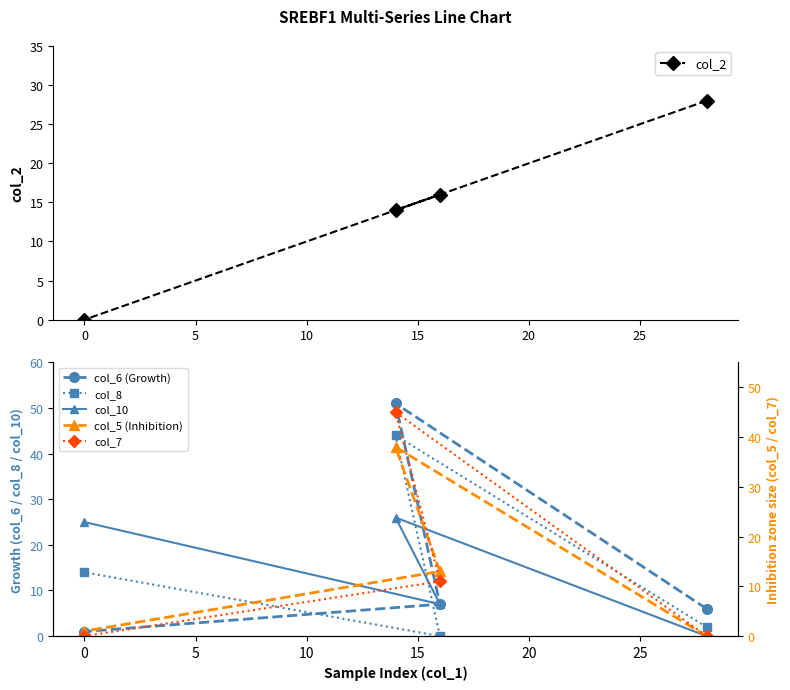

Which series changed the most between 0 and 10?

col_6 (Growth)